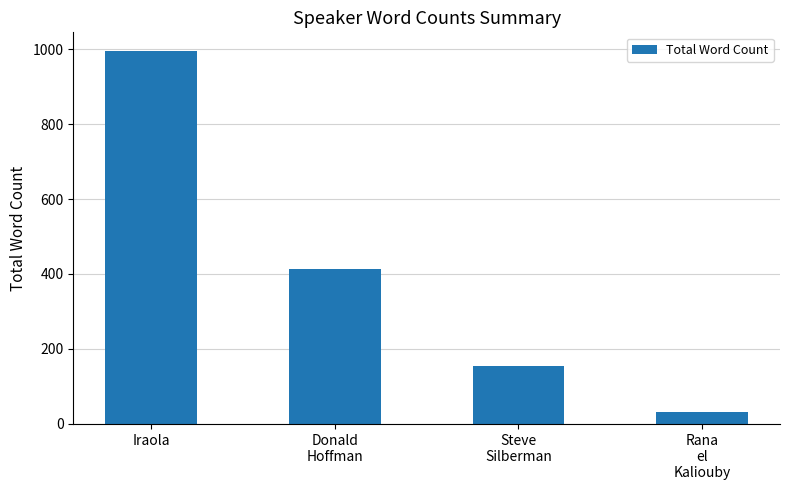

What is the average value?

399